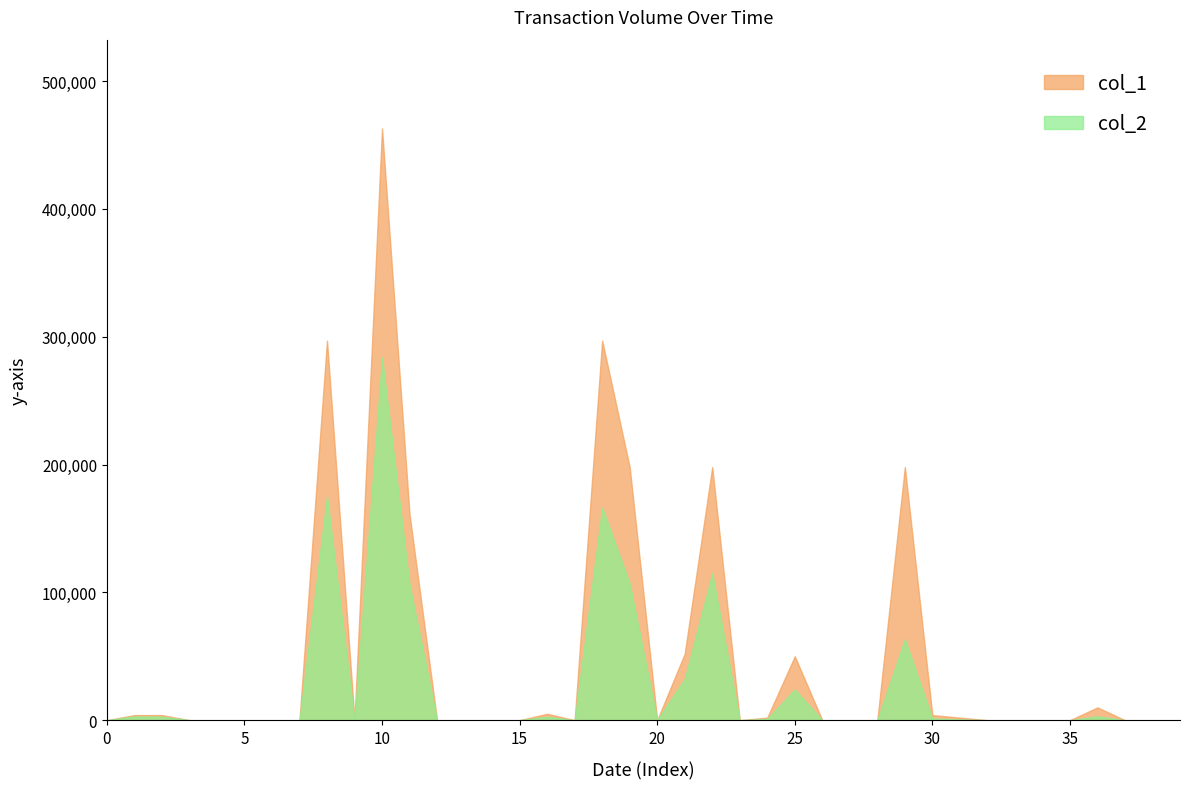

Reading left to right, list all the values displayed in this chart.

col_1: 0	4000	4000	0	0	0	0	0	297000	0	463000	161000	0	0	0	0	5000	0	297000	198000	0	52000	198000	0	2000	50000	0	0	0	198000	4000	2000	0	0	0	0	10000	0	0	0
col_2: 0	2920	2760	0	0	0	0	0	175230	0	283970	106040	0	0	0	0	2650	0	166320	106920	0	32280	114840	0	1000	24000	0	0	0	63360	1280	620	0	0	0	0	3000	0	0	0